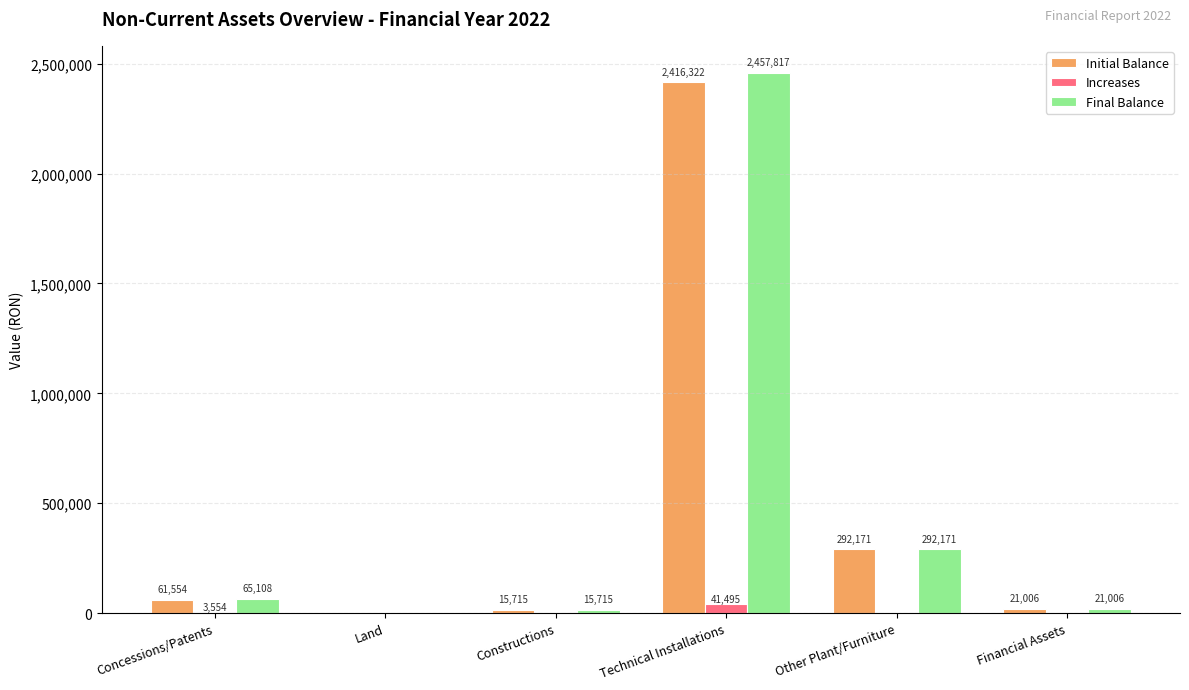

Are the bars horizontal?

No